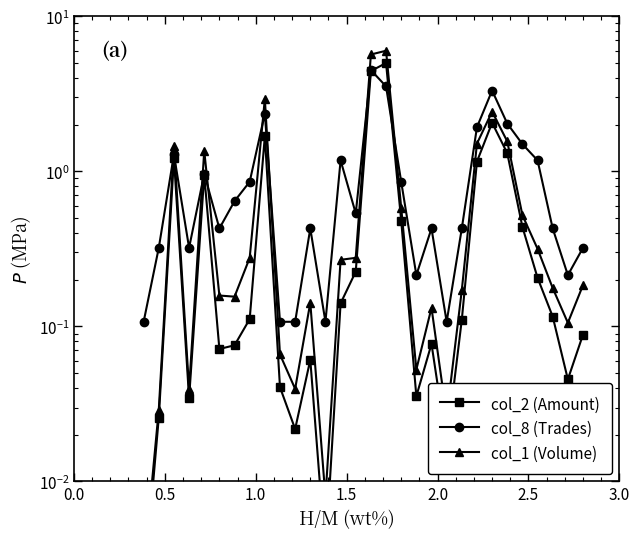

List the series in order of their overall mean, lowest first.

col_2 (Amount), col_8 (Trades), col_1 (Volume)